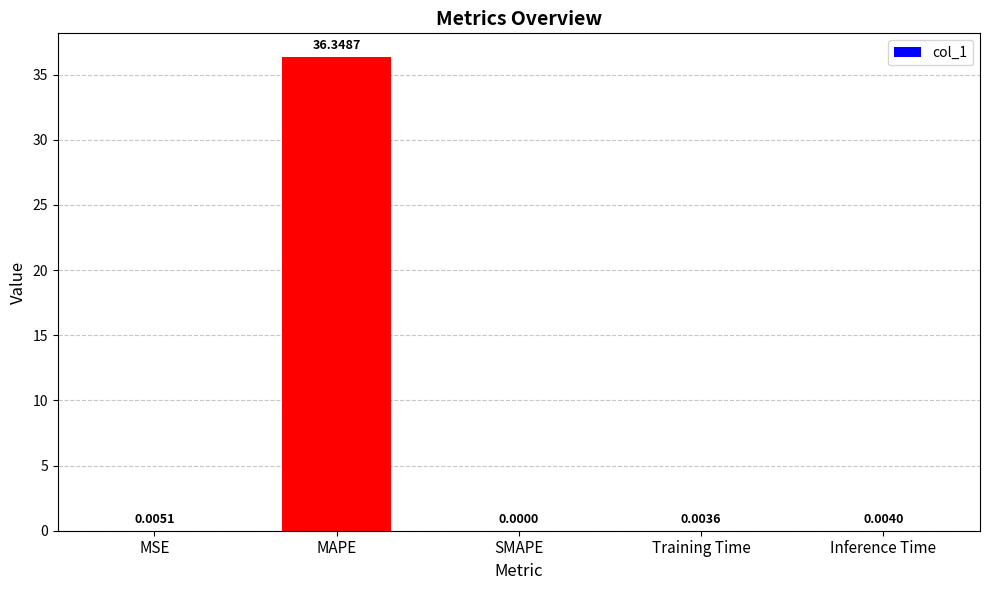

Are the bars horizontal?

No